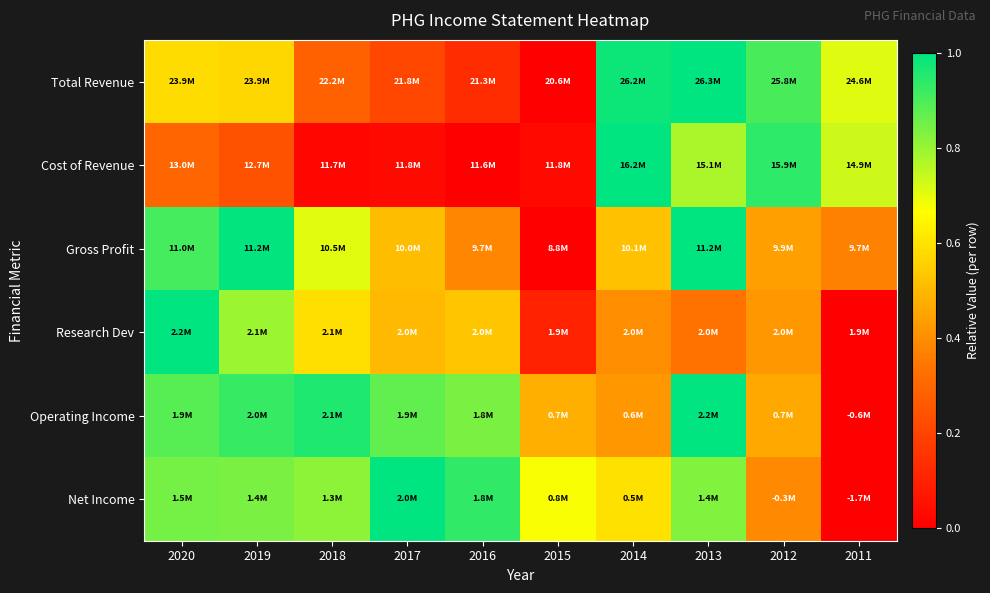

At which category is the sum across all series the highest?

2013